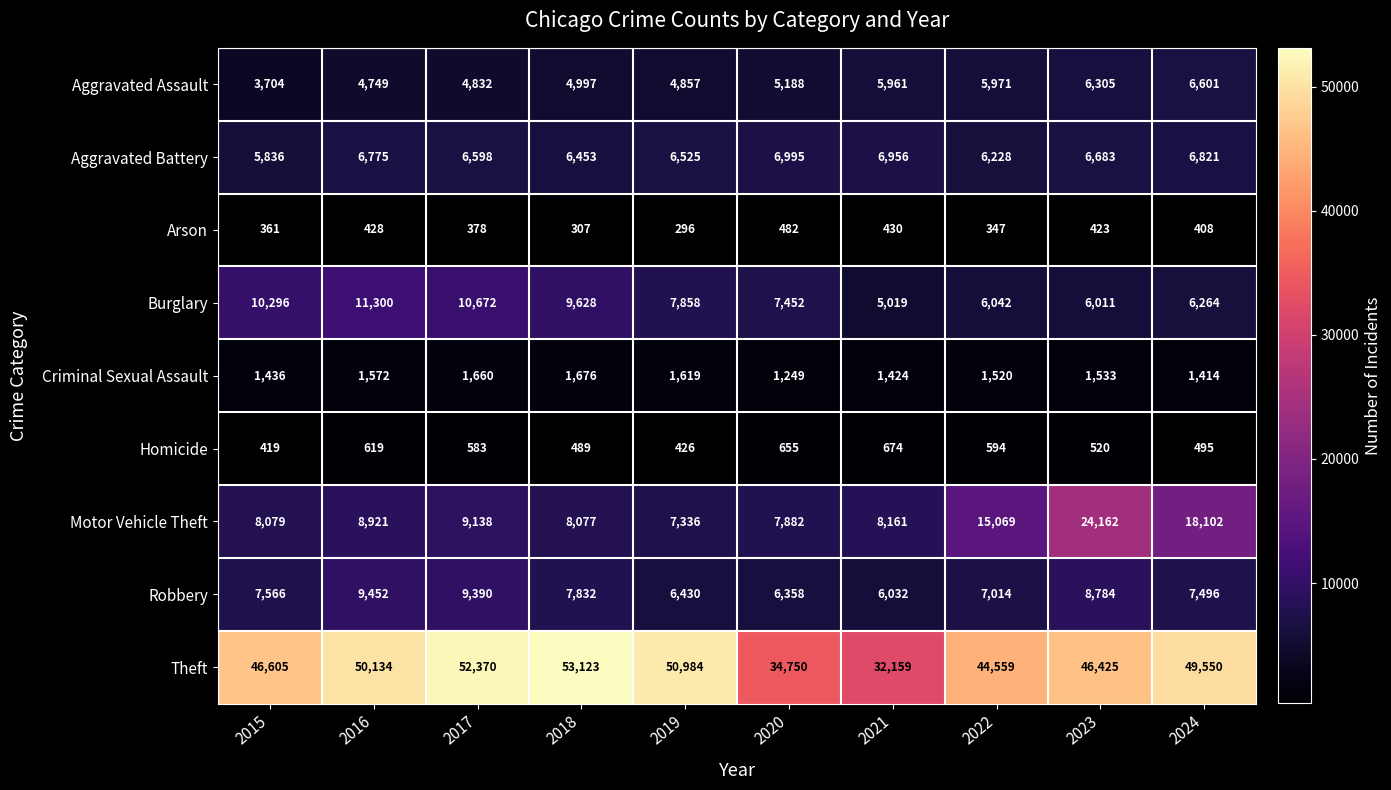

List the series in order of their peak value, highest first.

Theft, Motor Vehicle Theft, Burglary, Robbery, Aggravated Battery, Aggravated Assault, Criminal Sexual Assault, Homicide, Arson